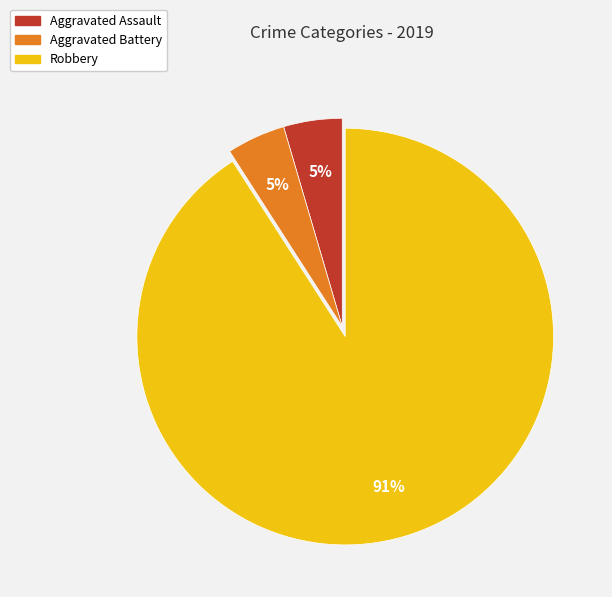

What percentage is the Aggravated Assault slice, to the nearest percent?

5%